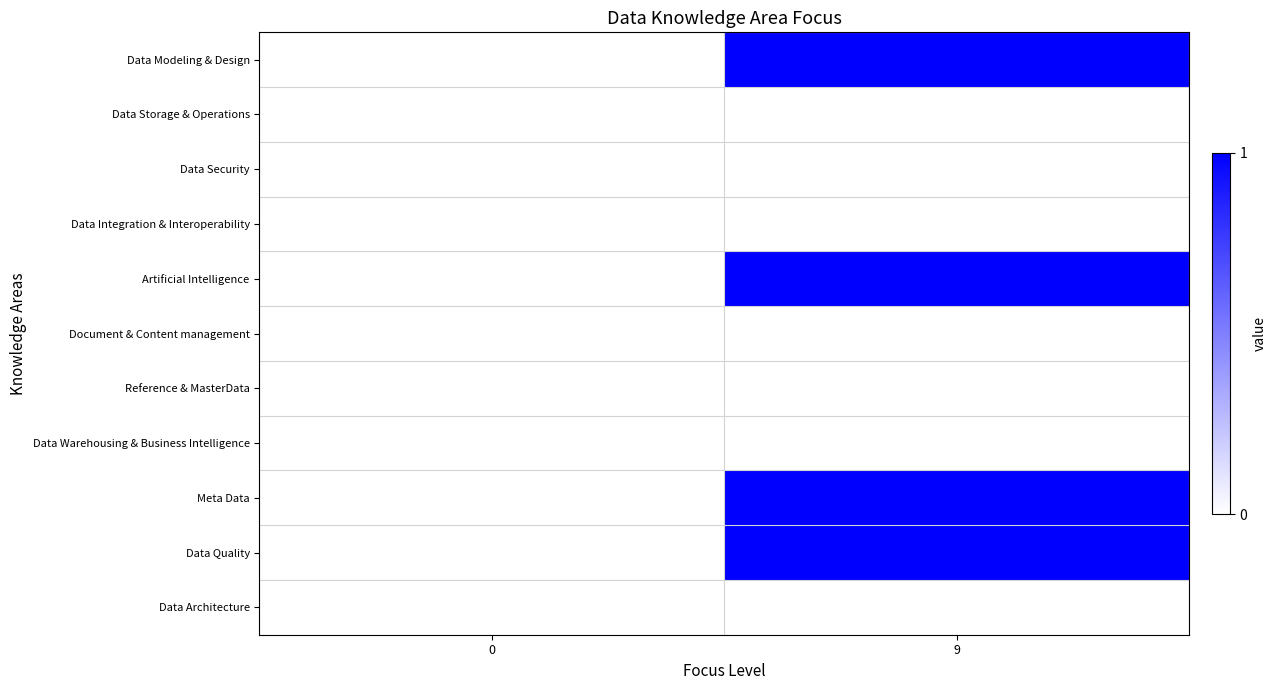

Reading left to right, transcribe all the data shown in this chart.

Data Modeling & Design: 0=0	9=1
Data Storage & Operations: 0=0	9=0
Data Security: 0=0	9=0
Data Integration & Interoperability: 0=0	9=0
Artificial Intelligence: 0=0	9=1
Document & Content management: 0=0	9=0
Reference & MasterData: 0=0	9=0
Data Warehousing & Business Intelligence: 0=0	9=0
Meta Data: 0=0	9=1
Data Quality: 0=0	9=1
Data Architecture: 0=0	9=0